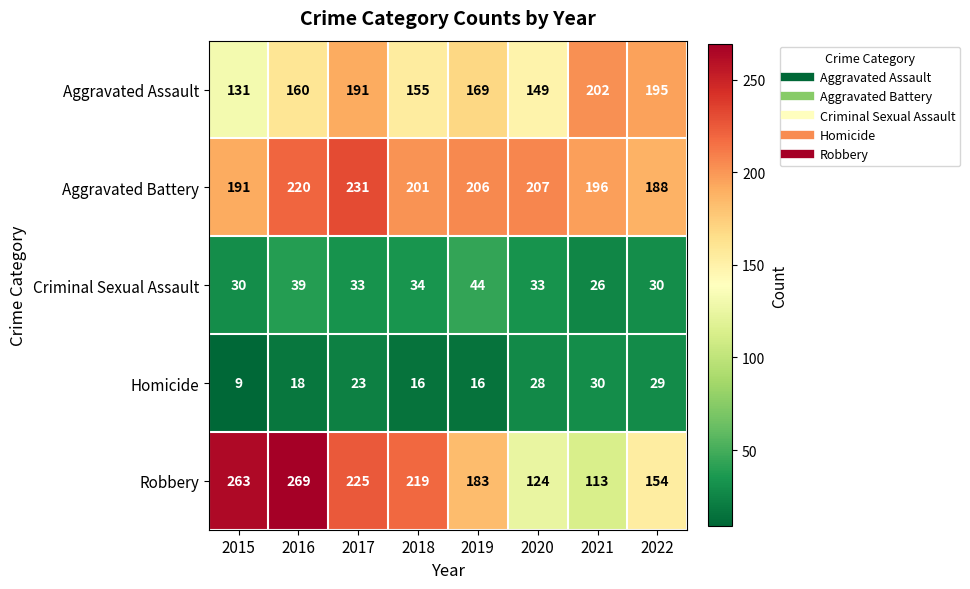

Rank the series by their maximum value, from lowest to highest.

Homicide, Criminal Sexual Assault, Aggravated Assault, Aggravated Battery, Robbery